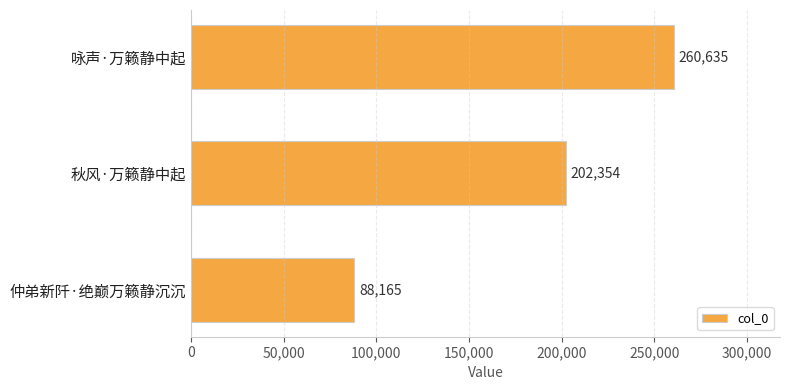

Where is the data nearest to the value 174400?

秋风·万籁静中起